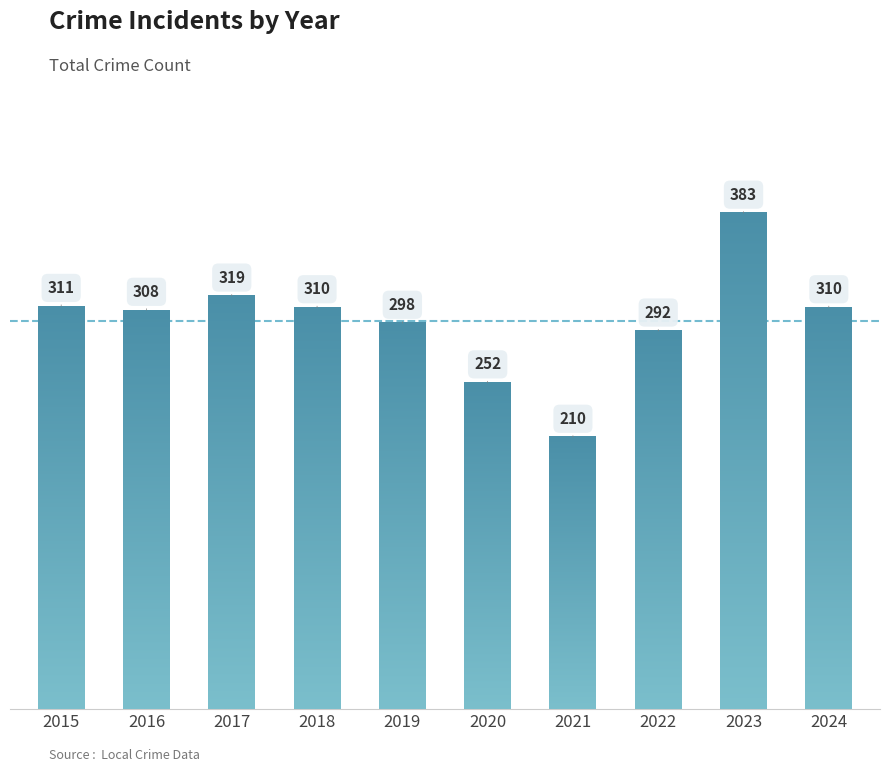

Read the value at 2024, to the nearest 50.

300